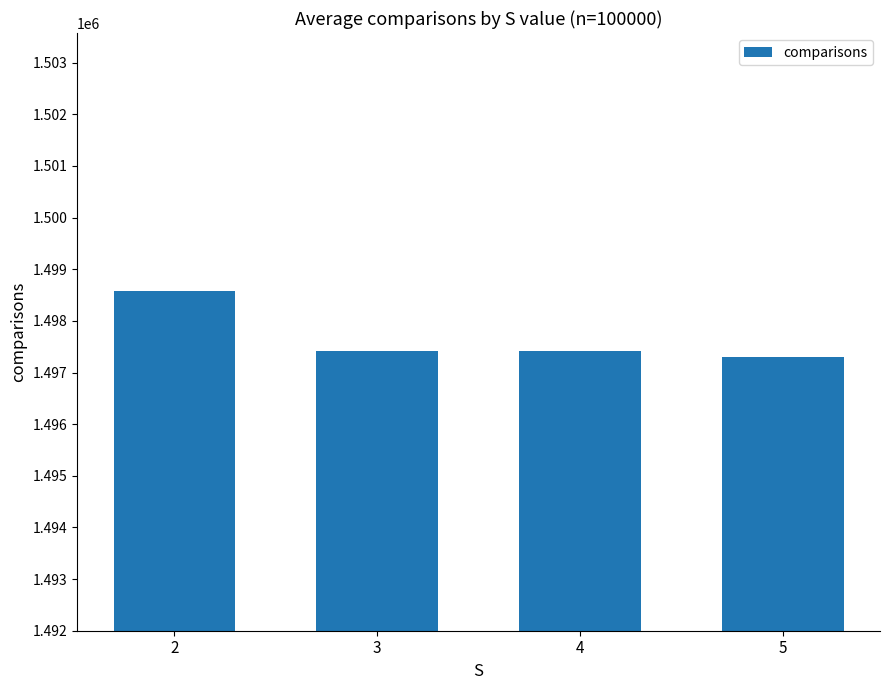

What is the ratio of the value at 5 to the value at 3?

1.0